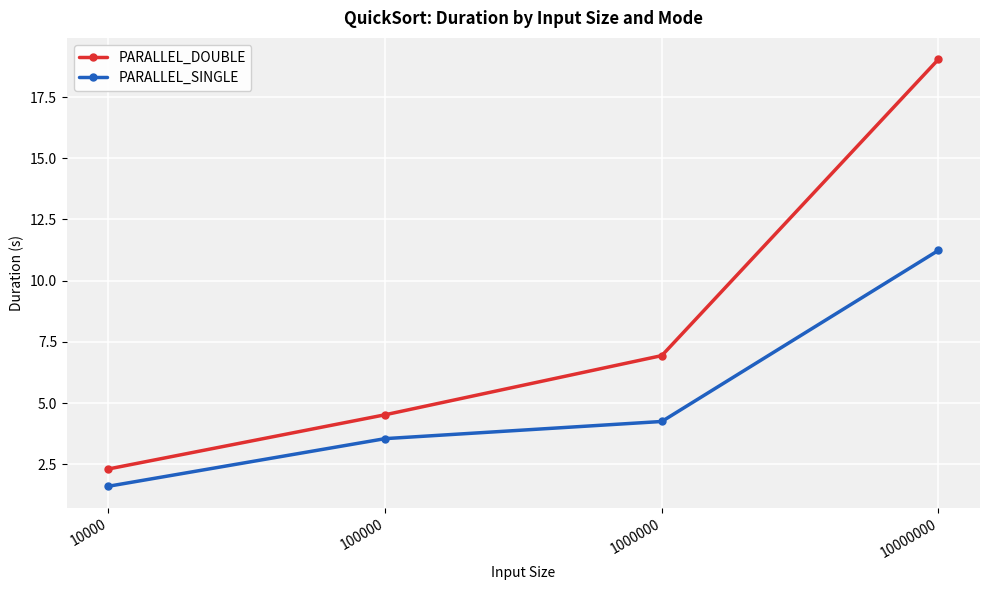

Reading left to right, extract all data points from this chart.

PARALLEL_DOUBLE: 2.3	4.5	6.9	19.0
PARALLEL_SINGLE: 1.6	3.5	4.2	11.2